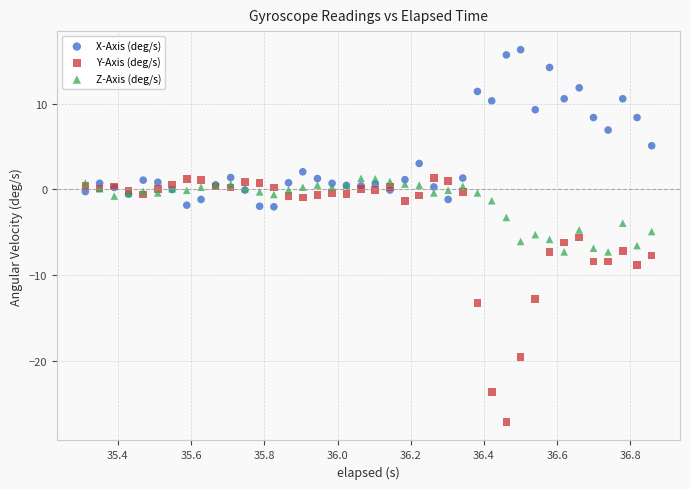

Which series contains the highest Y value?

X-Axis (deg/s)